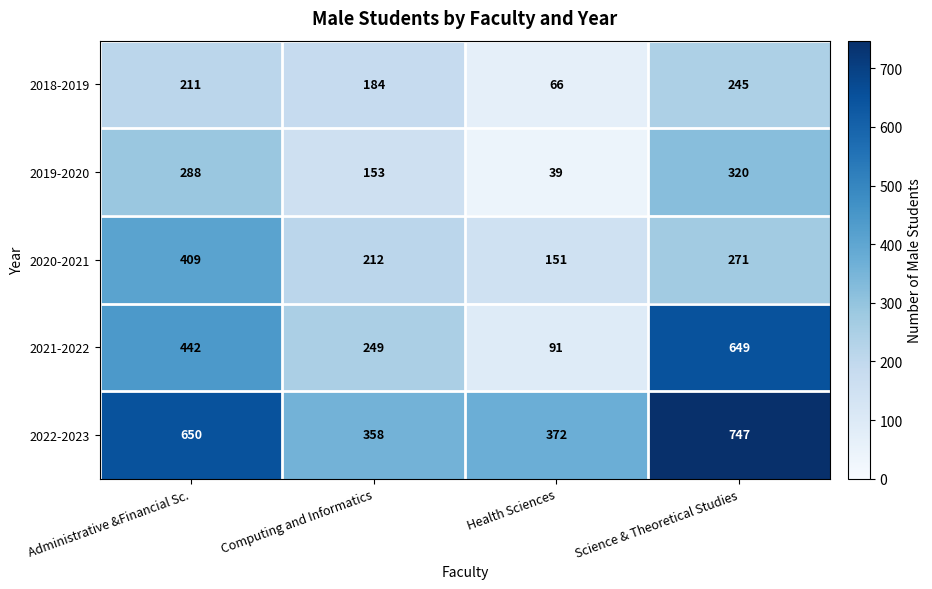

What is the total value across all series at Science & Theoretical Studies?

2232